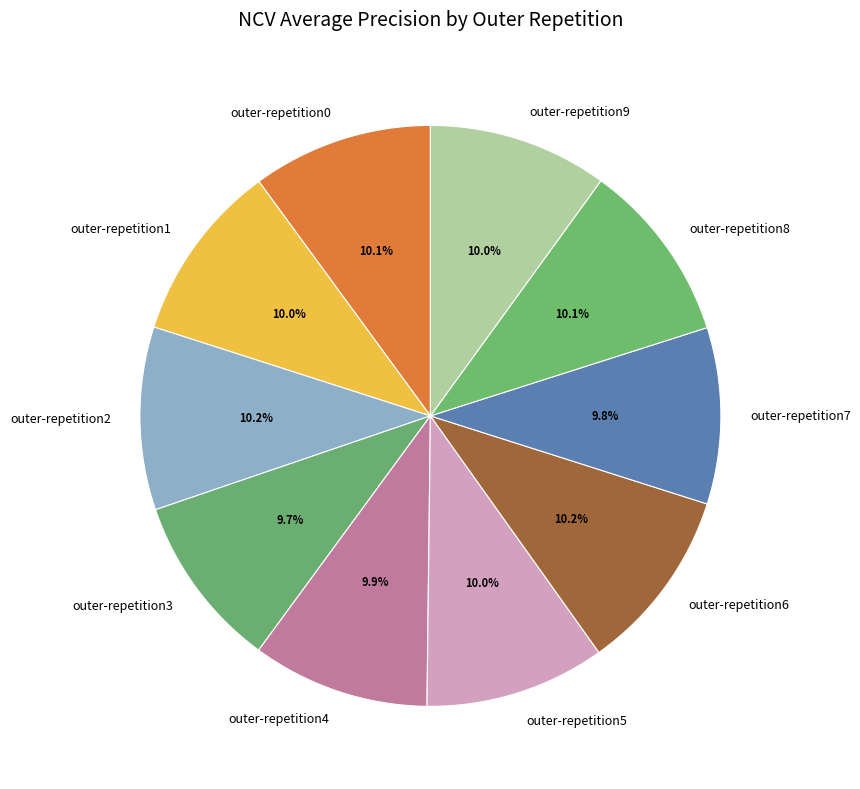

Combined, what portion of the pie is outer-repetition1 and outer-repetition8?

20.1%